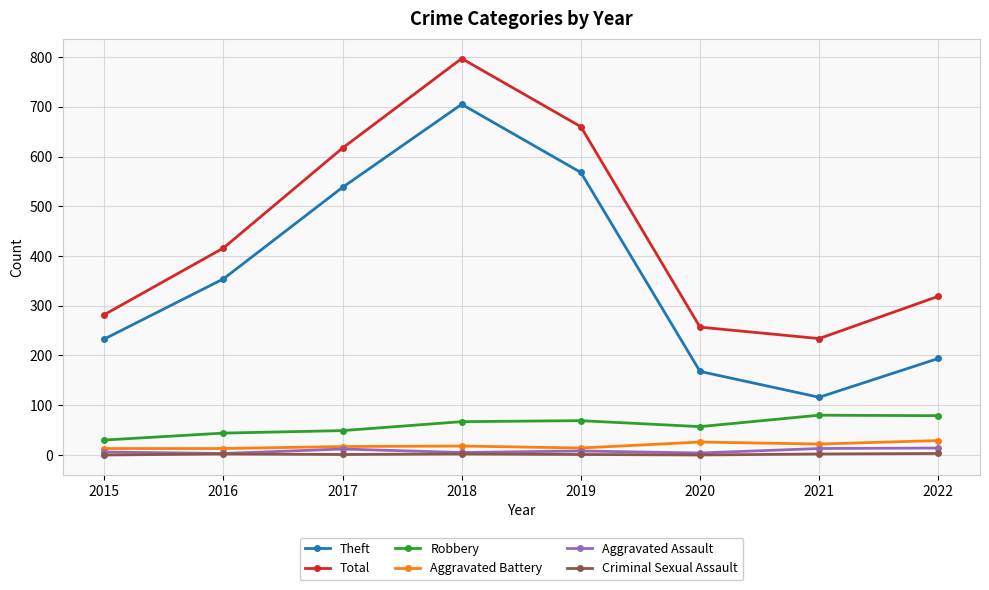

How many values in the Robbery series are below 67?

4